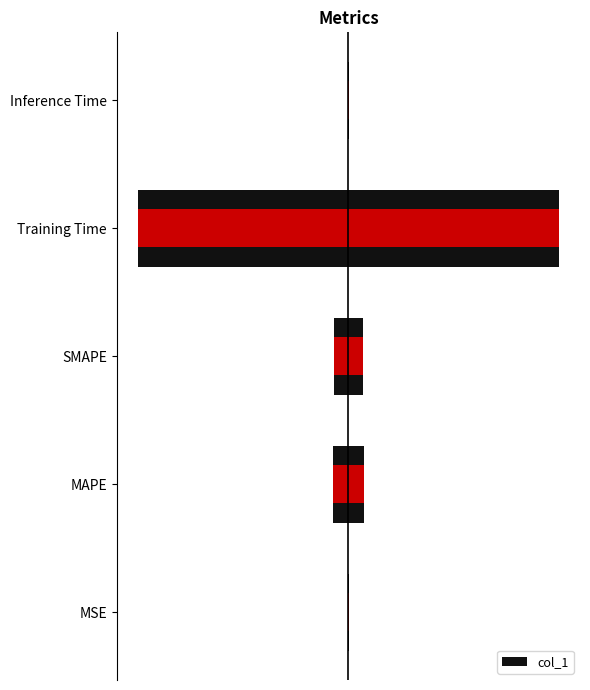

Reading left to right, transcribe all the data shown in this chart.

MSE=0.0	MAPE=0.1	SMAPE=0.1	Training Time=1.7	Inference Time=0.0